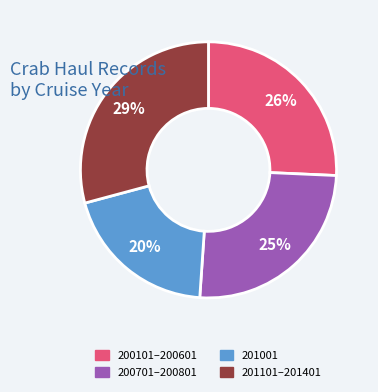

Which category has the smallest portion of the pie?

201001